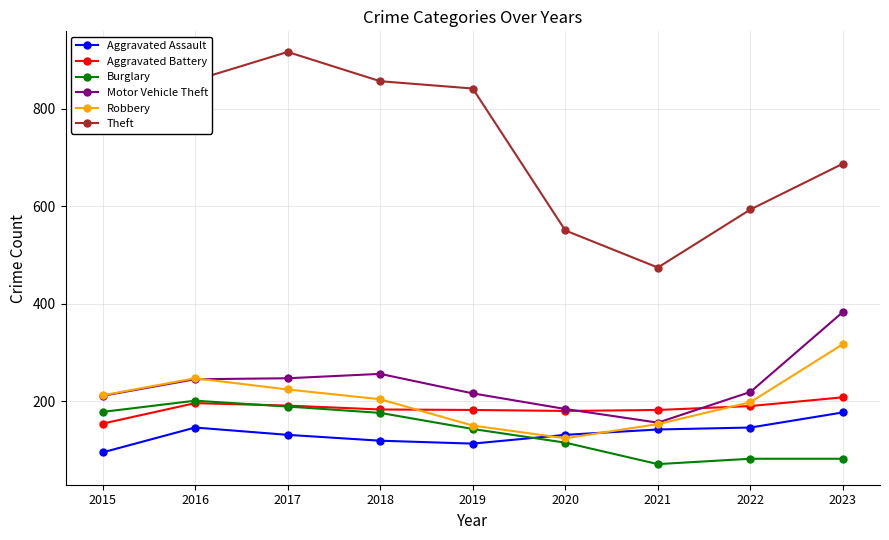

Which series has the largest total across all categories?

Theft